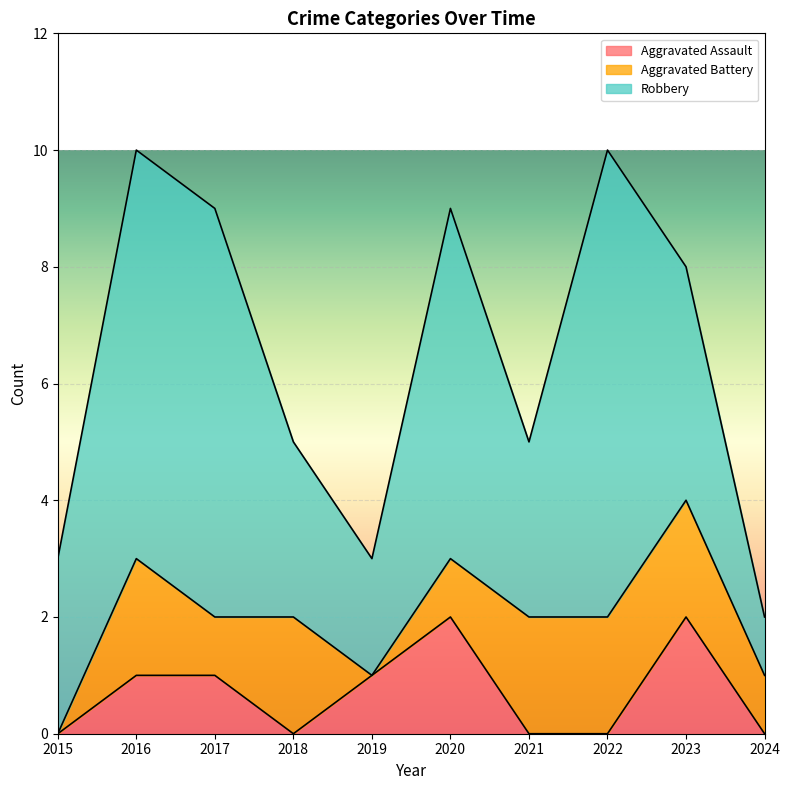

Count the number of data series in this chart.

3